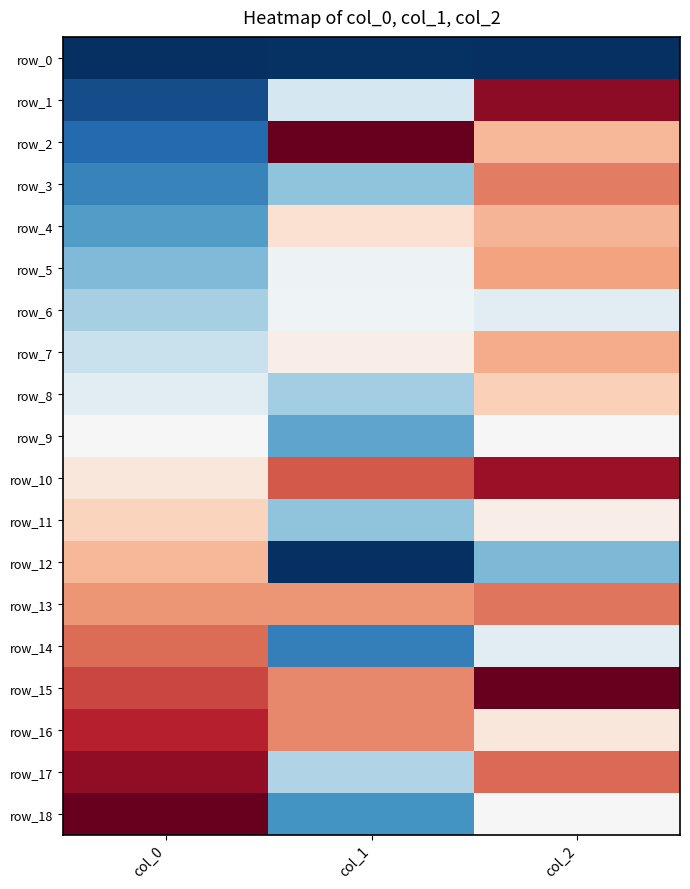

Reading left to right, what are all the values shown in this chart?

row_0: col_0=-1.0	col_1=-1.0	col_2=-1.0
row_1: col_0=-0.9	col_1=-0.2	col_2=0.9
row_2: col_0=-0.8	col_1=1.0	col_2=0.3
row_3: col_0=-0.7	col_1=-0.4	col_2=0.5
row_4: col_0=-0.6	col_1=0.2	col_2=0.3
row_5: col_0=-0.4	col_1=-0.1	col_2=0.4
row_6: col_0=-0.3	col_1=-0.0	col_2=-0.1
row_7: col_0=-0.2	col_1=0.1	col_2=0.4
row_8: col_0=-0.1	col_1=-0.3	col_2=0.2
row_9: col_0=0.0	col_1=-0.5	col_2=-0.0
row_10: col_0=0.1	col_1=0.6	col_2=0.9
row_11: col_0=0.2	col_1=-0.4	col_2=0.1
row_12: col_0=0.3	col_1=-1.0	col_2=-0.4
row_13: col_0=0.4	col_1=0.4	col_2=0.5
row_14: col_0=0.6	col_1=-0.7	col_2=-0.1
row_15: col_0=0.7	col_1=0.5	col_2=1.0
row_16: col_0=0.8	col_1=0.5	col_2=0.1
row_17: col_0=0.9	col_1=-0.3	col_2=0.6
row_18: col_0=1.0	col_1=-0.6	col_2=0.0